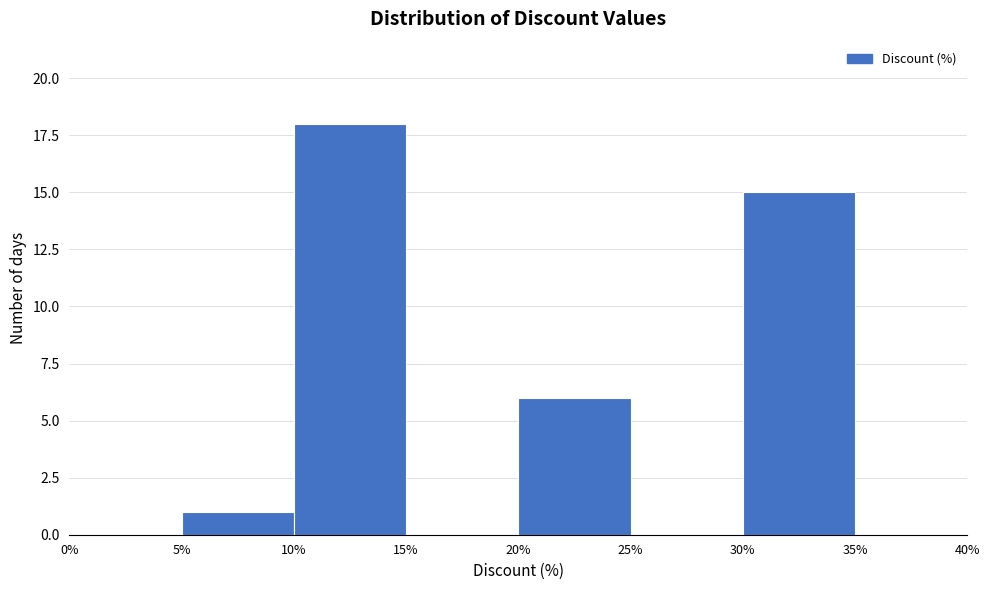

Reading left to right, list every bar in this chart as the range it spans on the x-axis followed by its height. The values are not printed on the chart, so give them approximately, as read against the axis.

0% to 5%: 0
5% to 10%: 1
10% to 15%: 18
15% to 20%: 0
20% to 25%: 6
25% to 30%: 0
30% to 35%: 15
35% to 40%: 0